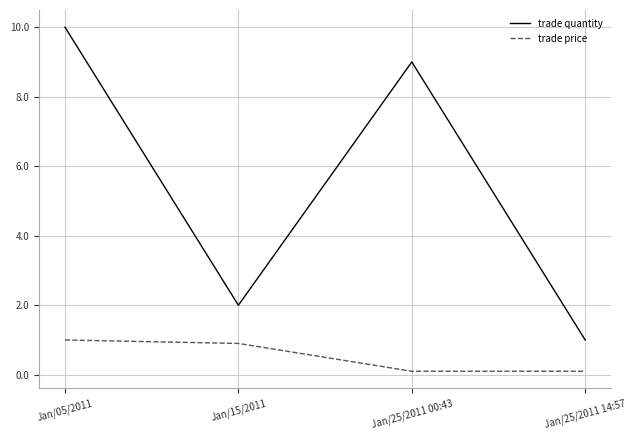

What is the difference between the maximum and minimum values in the trade quantity series?

9.0